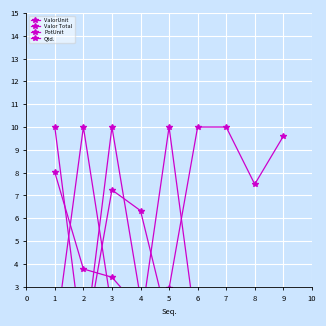

Is this an area chart (filled region under the line)?

No